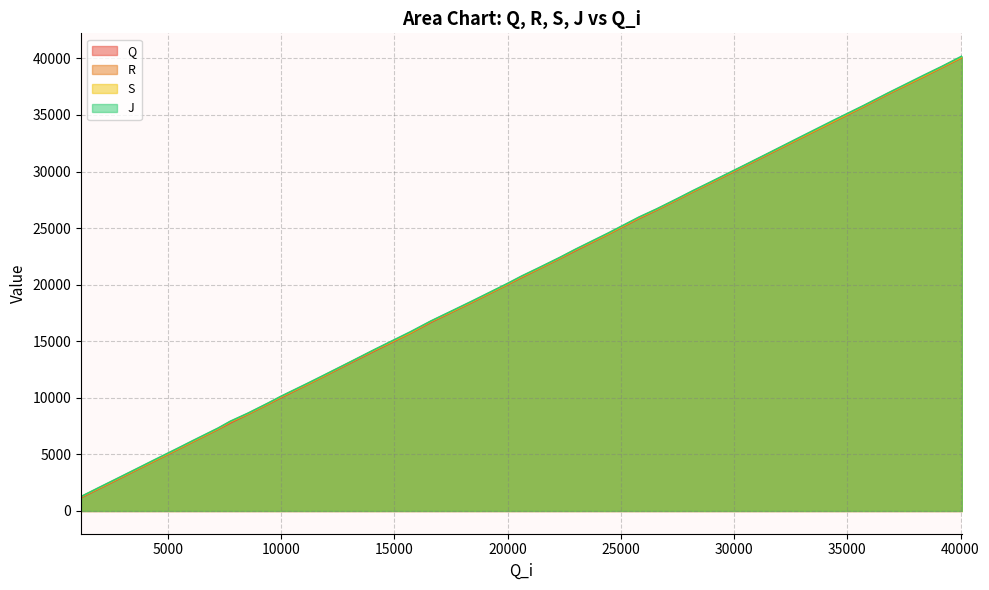

Rank the categories by S value from lowest to highest.

1168, 1951, 2685, 3751, 4376, 5451, 6107, 7217, 7764, 8527, 9439, 9999, 11154, 11787, 13124, 14144, 15704, 16628, 17598, 18457, 19962, 20627, 21341, 22290, 23011, 24442, 25802, 26583, 27517, 28172, 28897, 30439, 31422, 32955, 34462, 35721, 36810, 38400, 39187, 40065